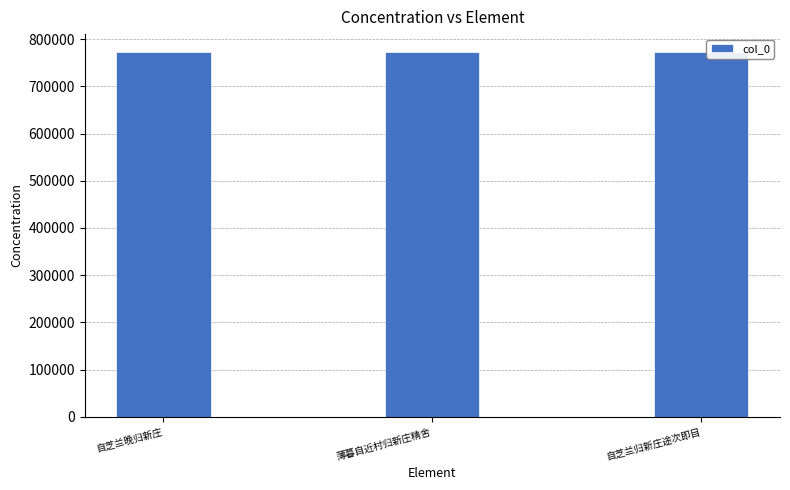

The chart shows a value of 491923 at 自芝兰归新庄途次即目. True or false?

False